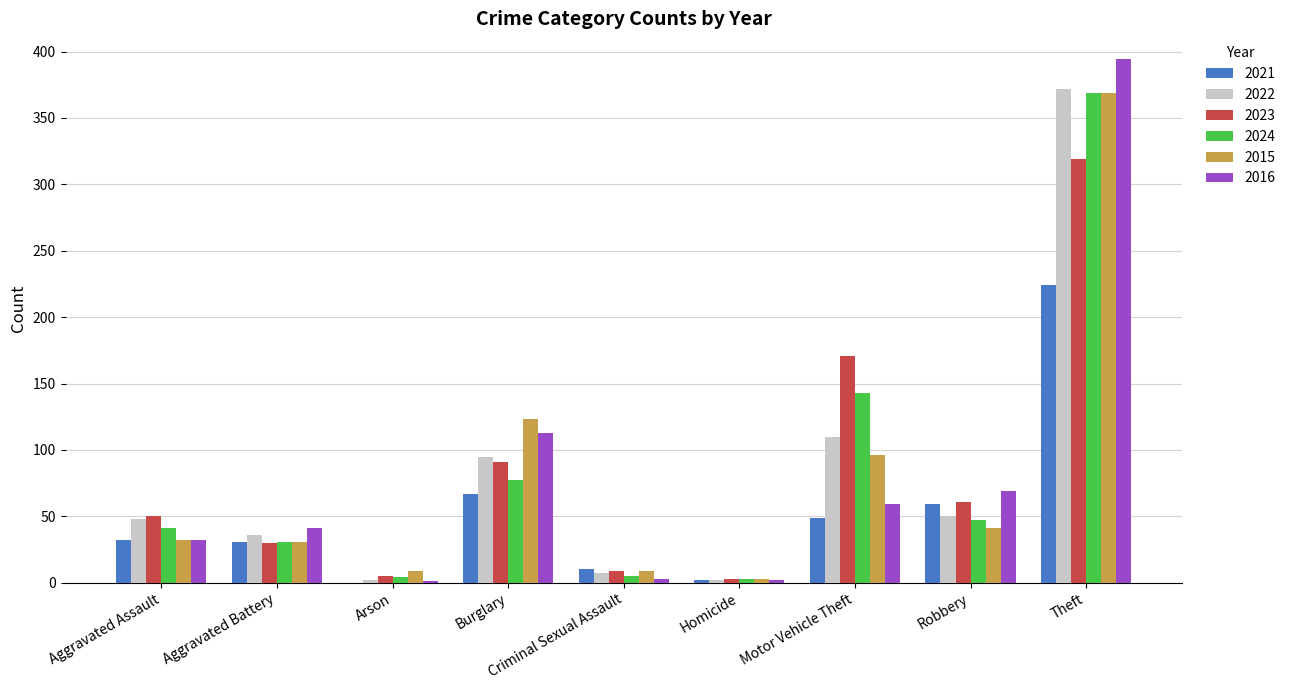

The 2015 series shows 18 at Aggravated Assault. True or false?

False